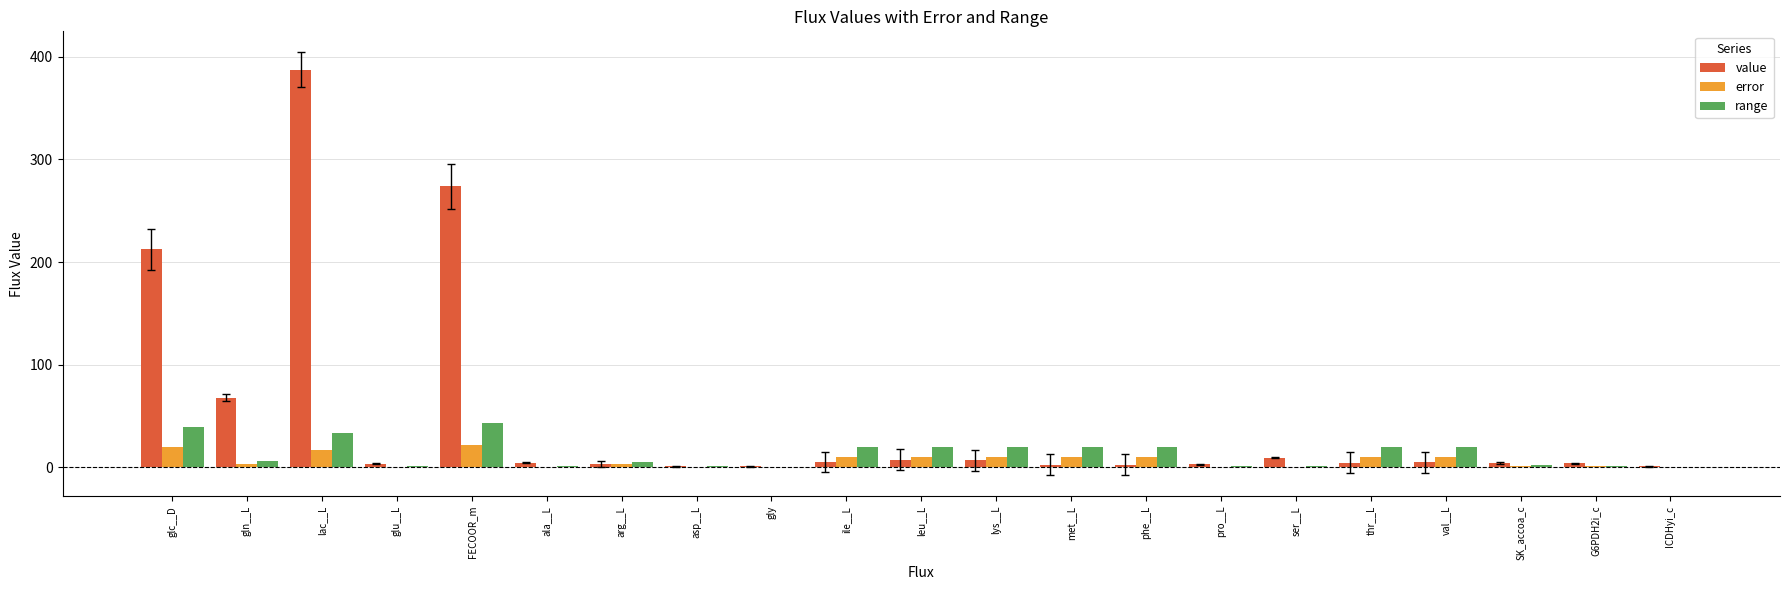

Which category has the highest value in the value series?

lac__L